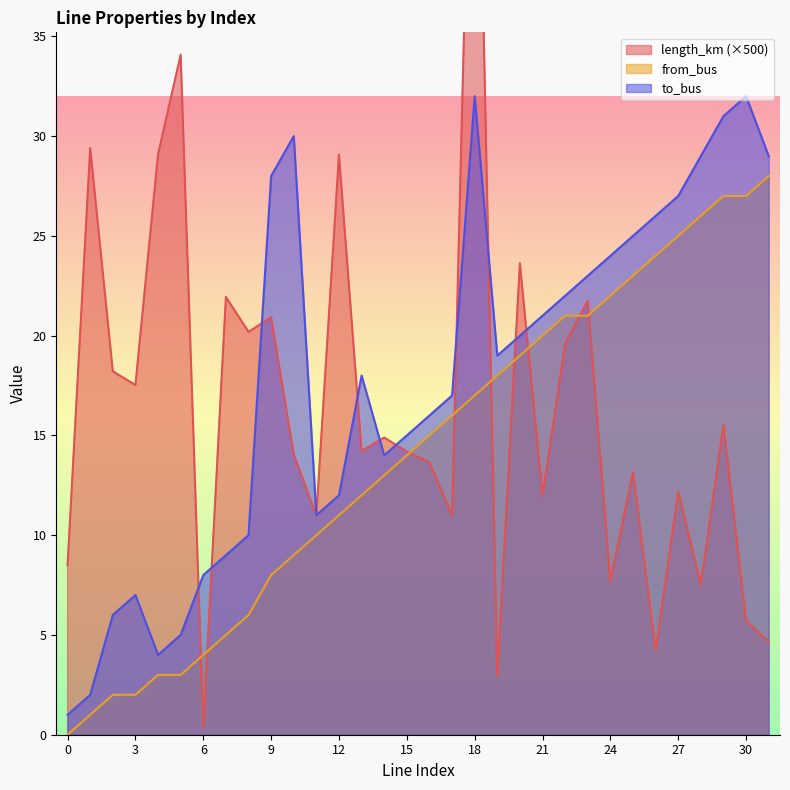

Is the value of to_bus at 4 greater than the value of length_km at 5?

No